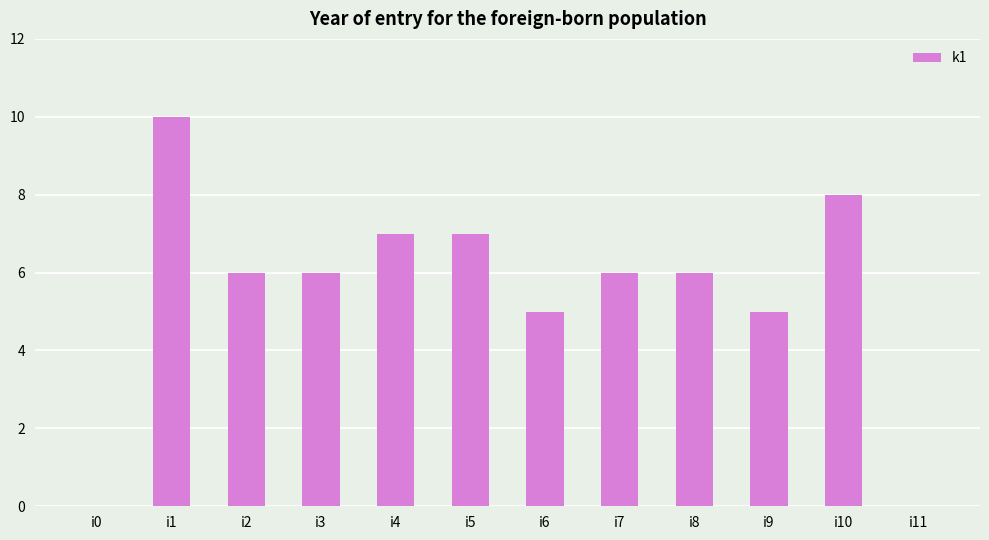

Are the bars horizontal?

No